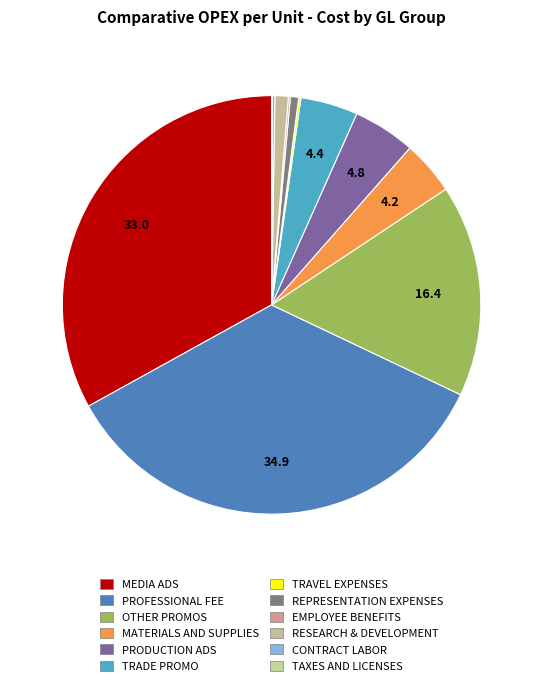

To the nearest percent, what is the difference between the largest and smallest slice percentages?

35%